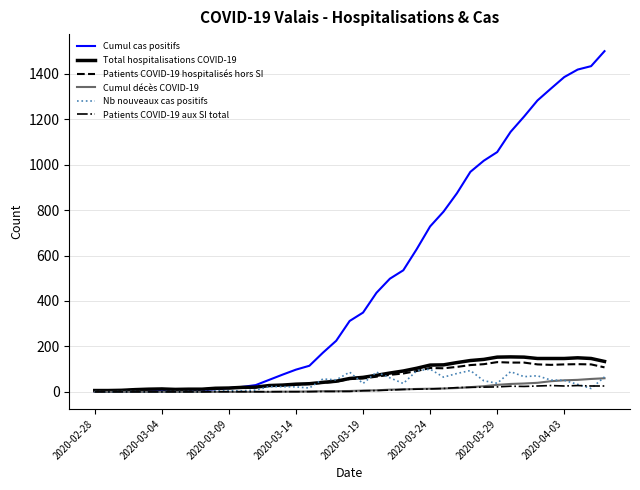

Which series has the largest total across all categories?

Cumul cas positifs